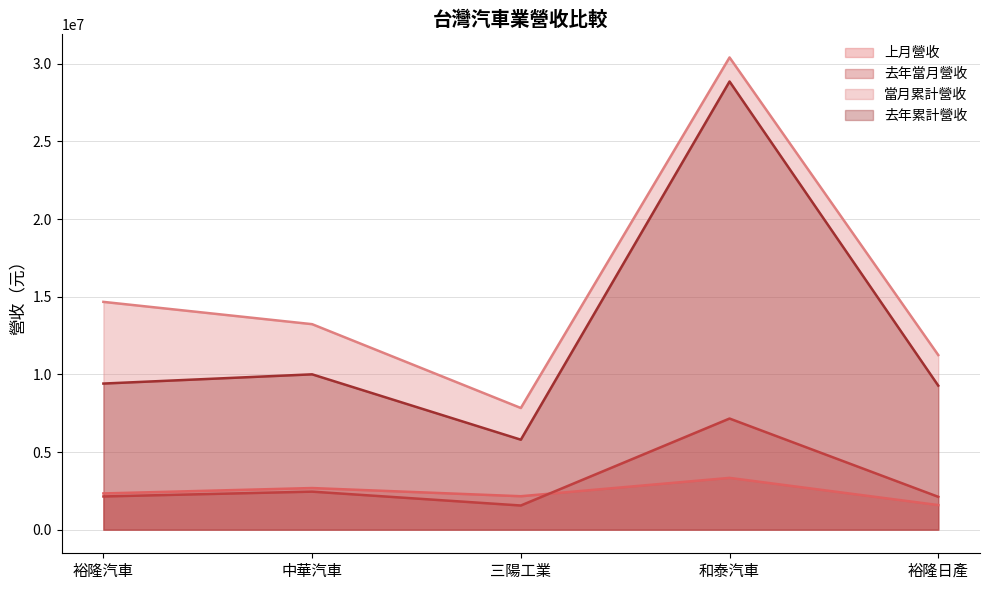

What is the spread (max minus min) of values at 三陽工業?

6279175